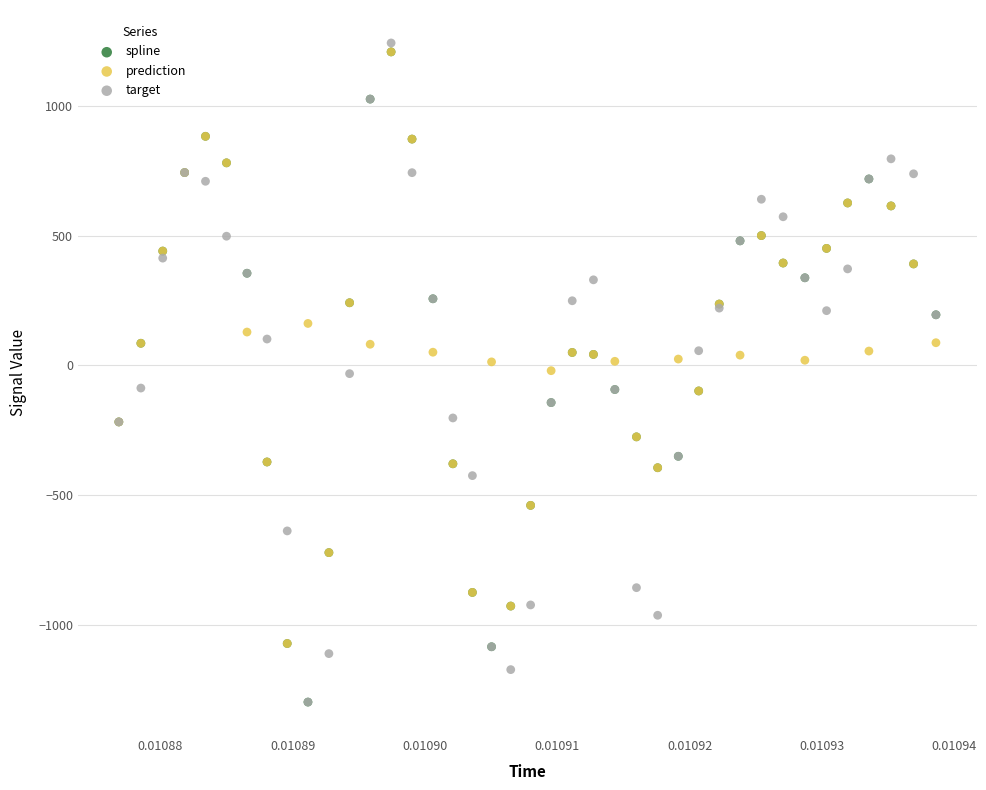

Which series reaches the maximum Y coordinate?

target